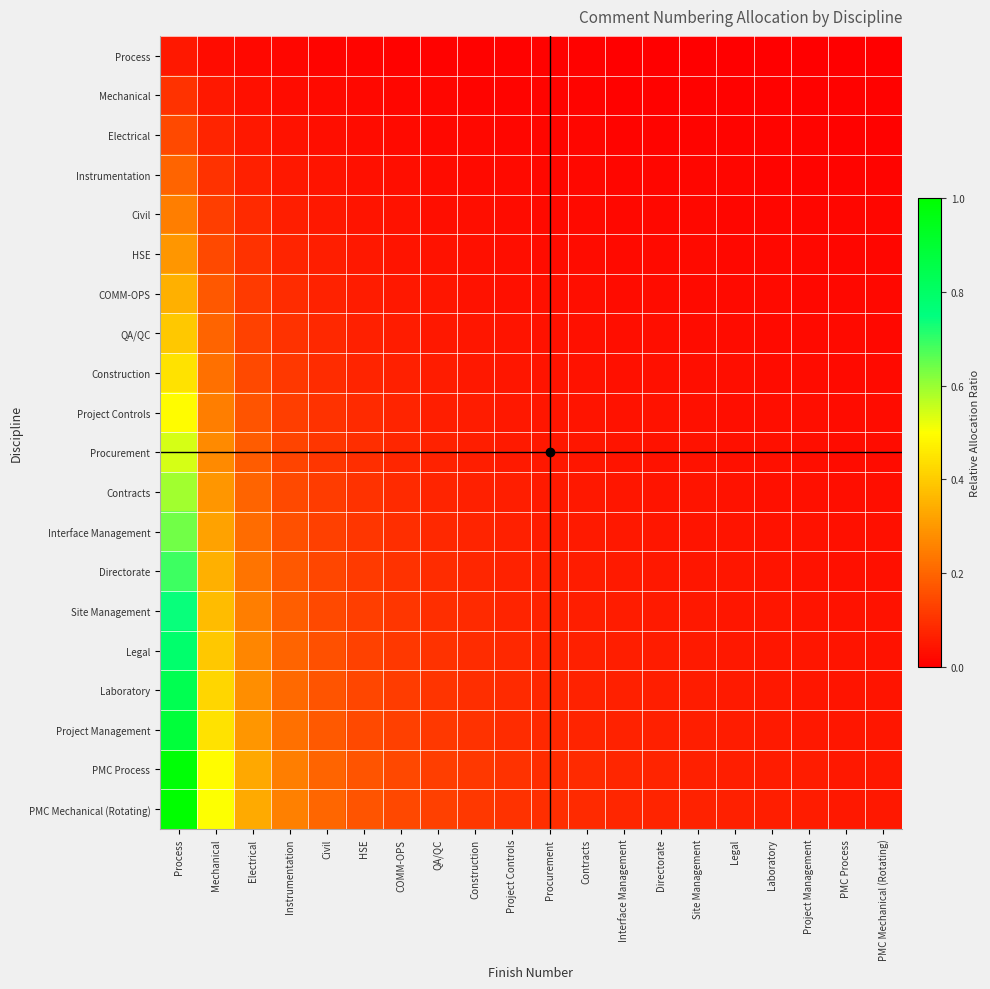

What is the spread (max minus min) of values at Project Controls?

0.1